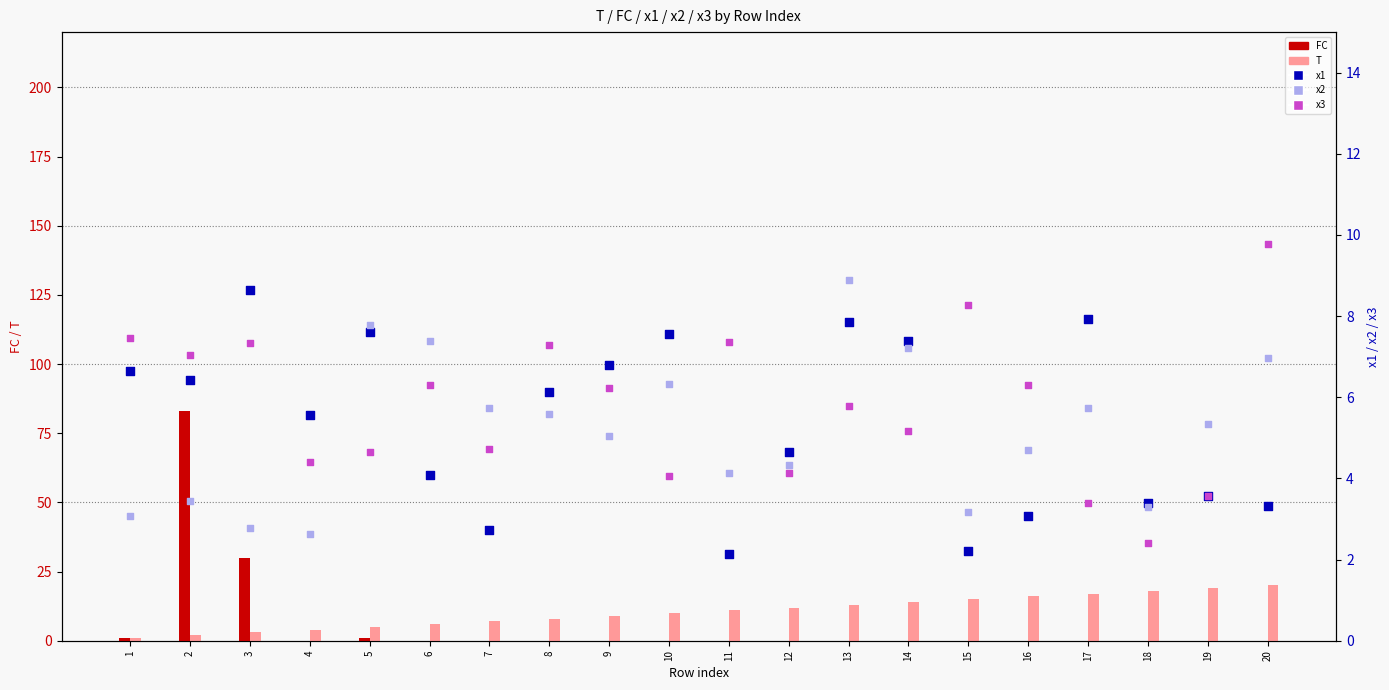

What are all the series names shown in the legend?

FC, T, x1, x2, x3